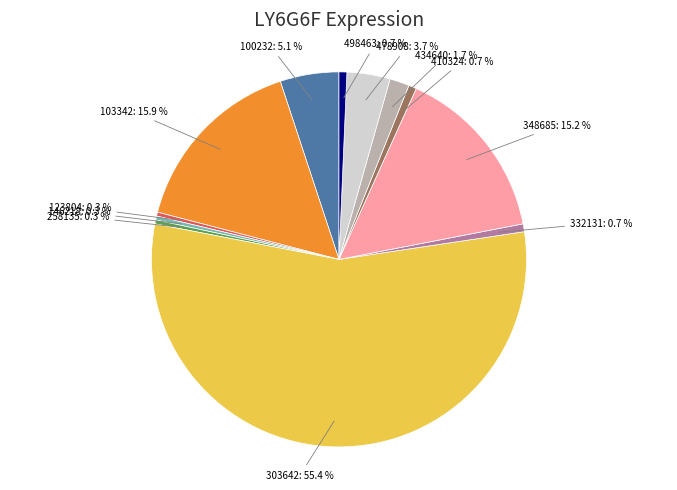

How many slices are in this pie chart?

12